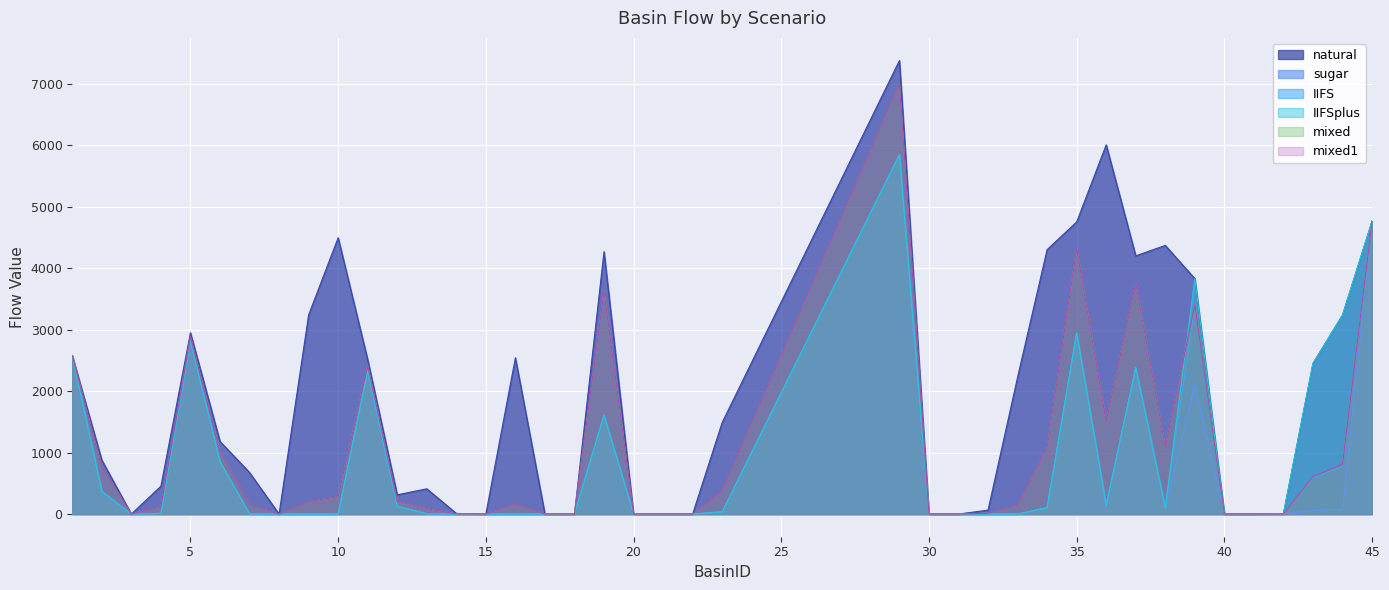

Where does the mixed1 series first go above 202?

1